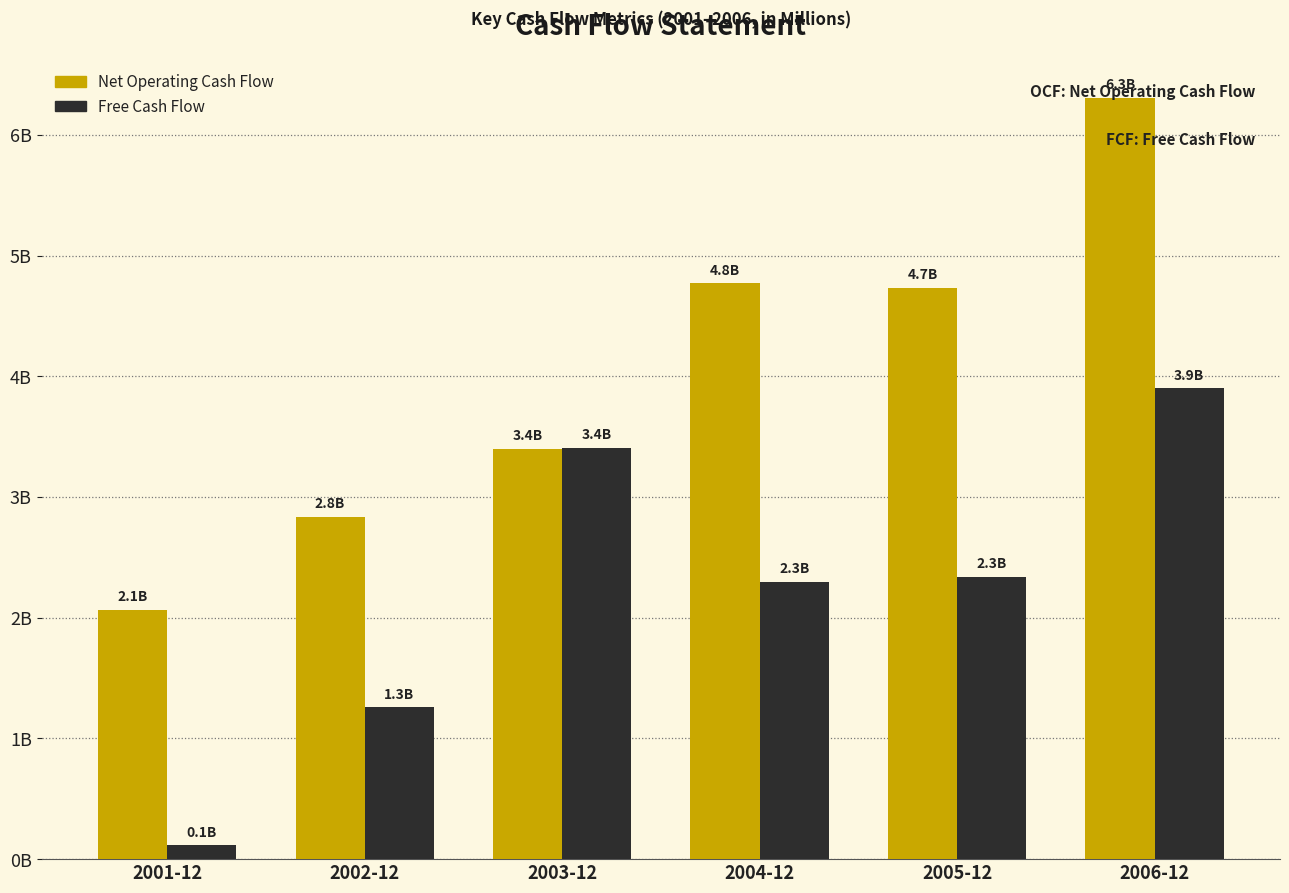

Which series has the largest range (max minus min)?

Net Operating Cash Flow